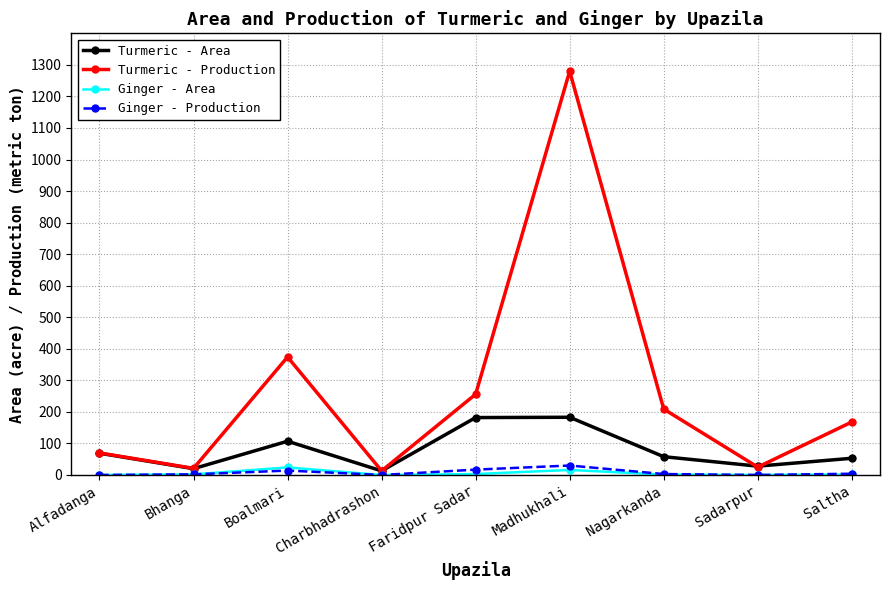

Which series has the largest total across all categories?

Turmeric - Production